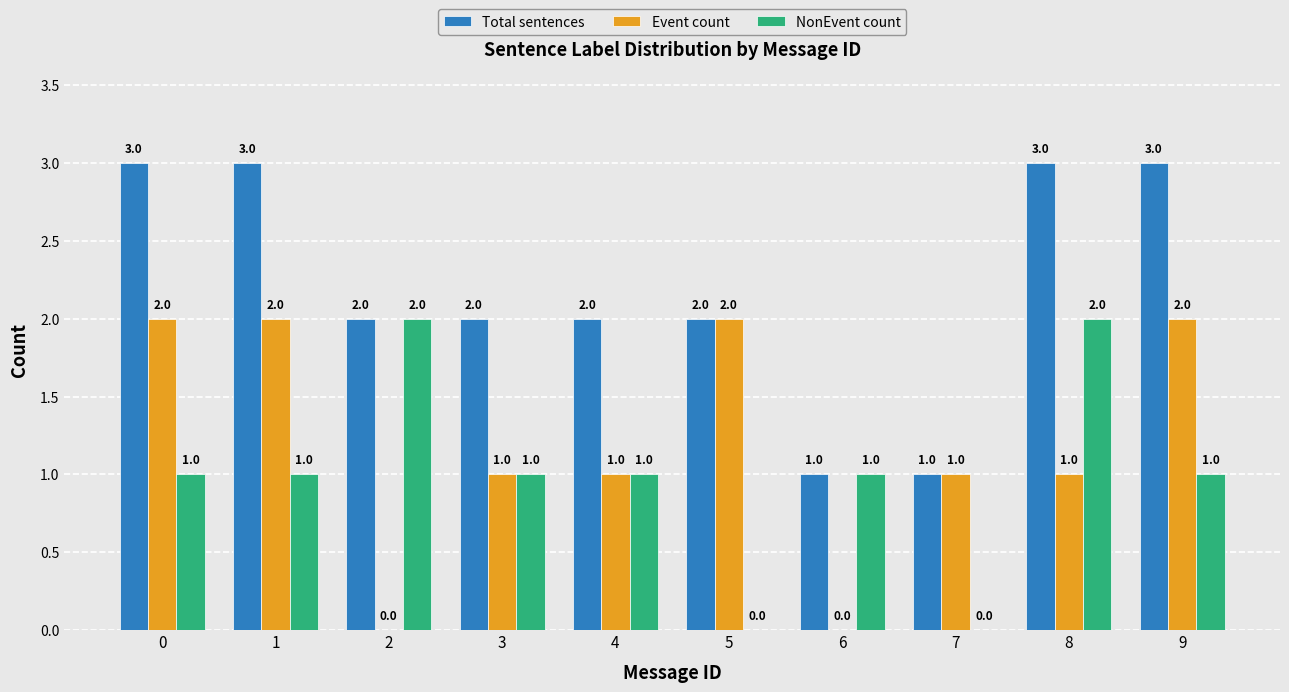

Reading right to left, list all the values displayed in this chart.

Total sentences: 3	3	1	1	2	2	2	2	3	3
Event count: 2	1	1	0	2	1	1	0	2	2
NonEvent count: 1	2	0	1	0	1	1	2	1	1